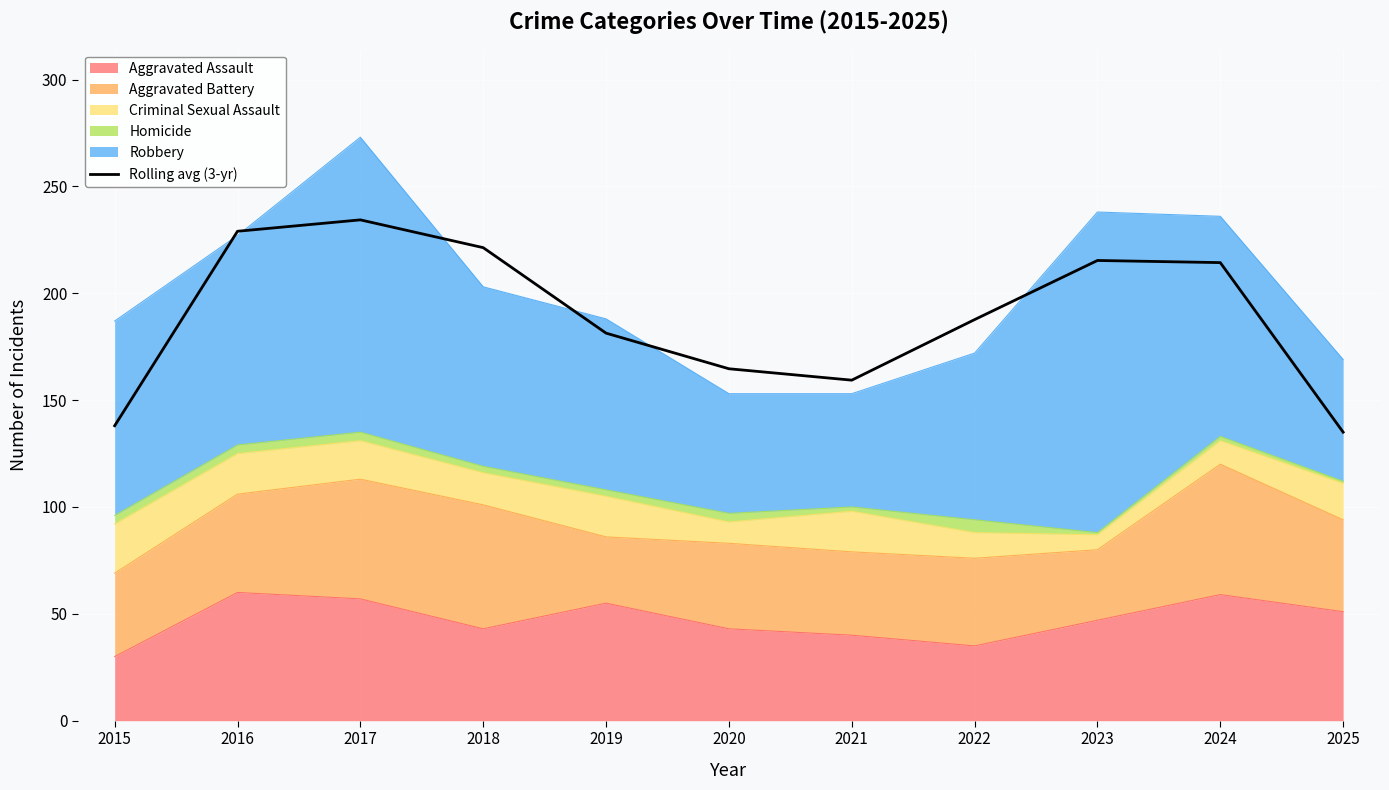

List the labels in order of value, smallest first.

2025, 2015, 2021, 2020, 2019, 2022, 2024, 2023, 2018, 2016, 2017